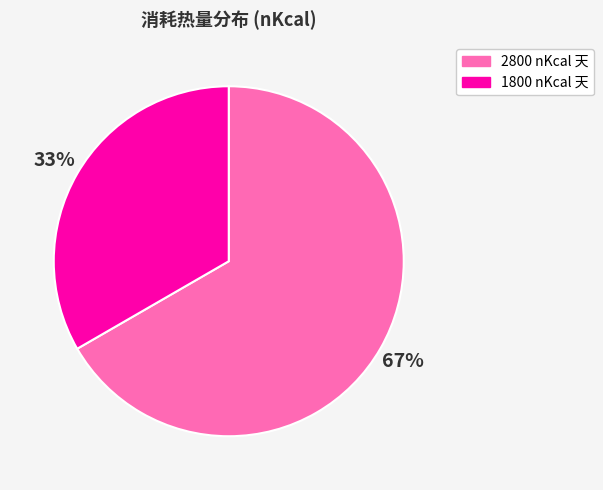

Does 2800 nKcal 天 represent more than half of the total?

Yes